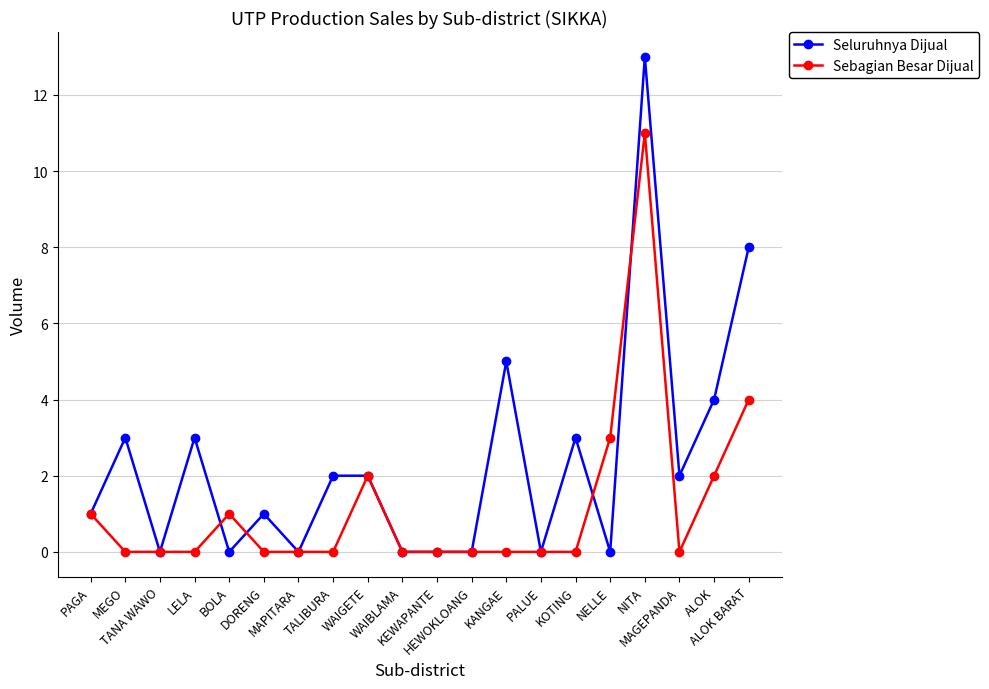

How many data points does each series have?

20